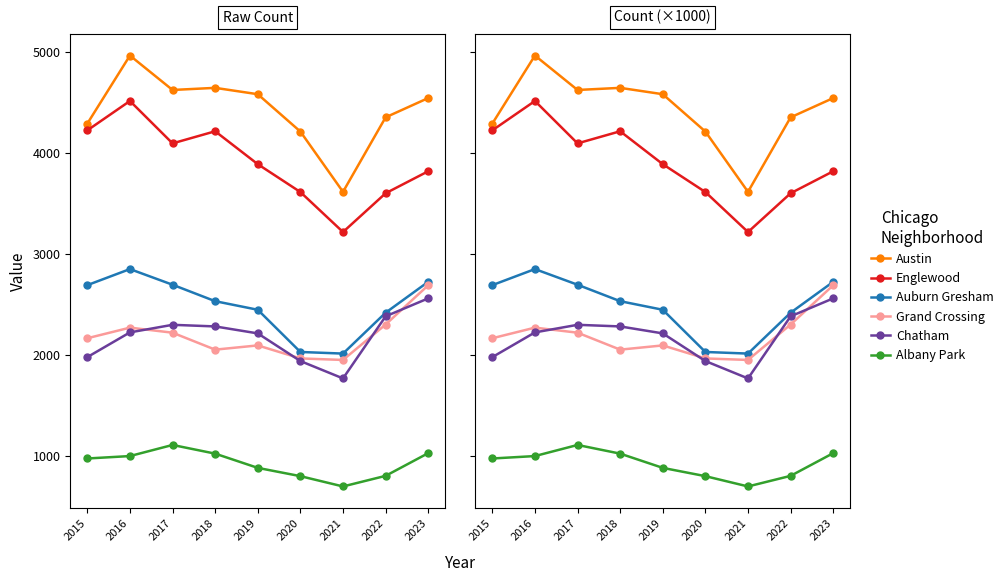

True or false: Auburn Gresham and Grand Crossing cross at least once.

False